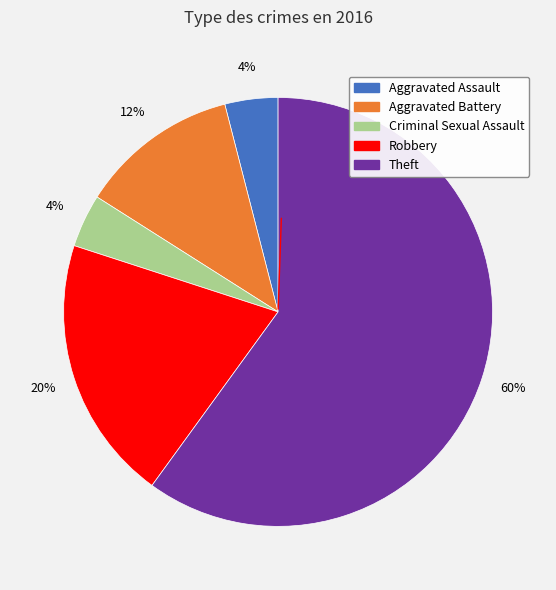

To the nearest percent, what portion does Aggravated Battery represent?

12%